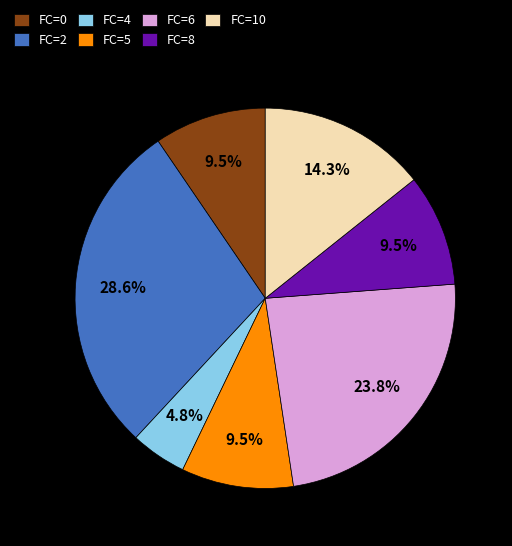

Combined, do FC=2 and FC=5 account for over 50%?

No